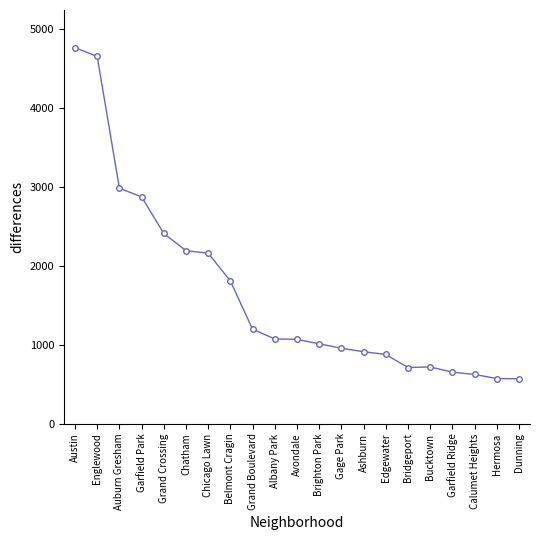

What is the maximum value shown in the chart?

4770